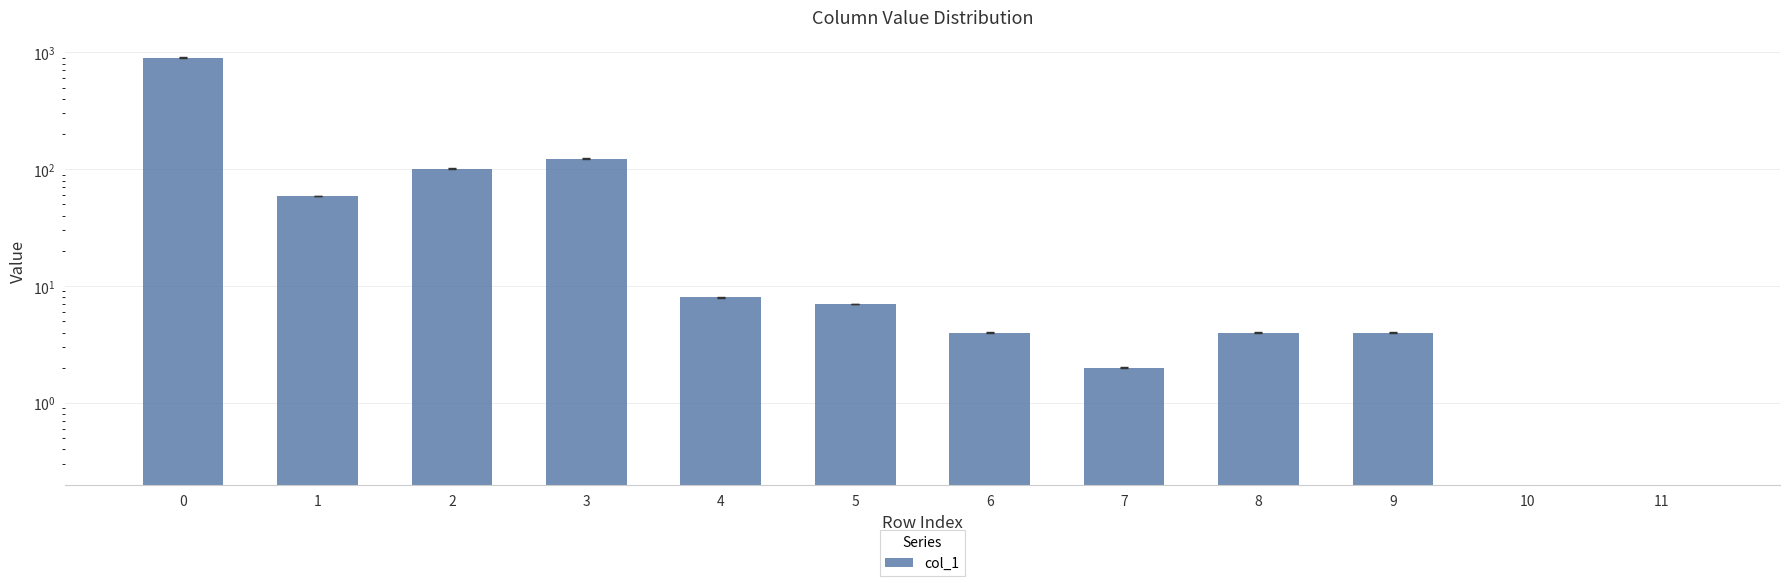

Reading left to right, extract all data points from this chart.

901	59	101	123	8	7	4	2	4	4	0	0